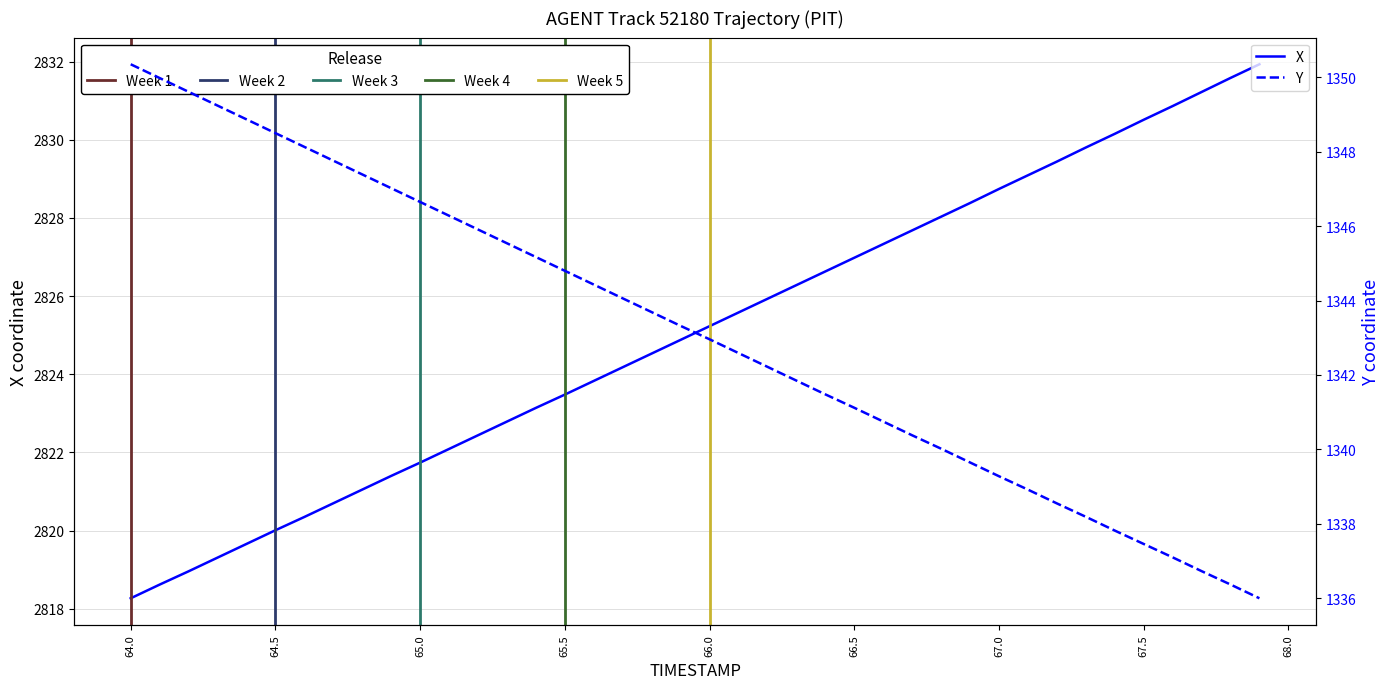

How many series are shown in this chart?

2